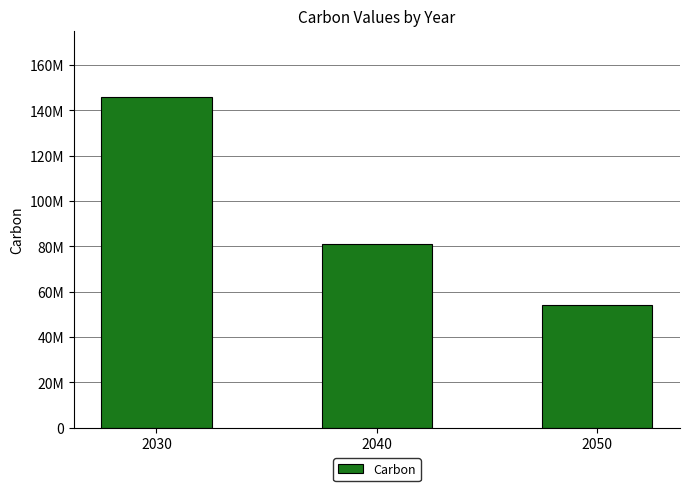

Reading right to left, transcribe all the data shown in this chart.

2050=54000000	2040=81000000	2030=146000000